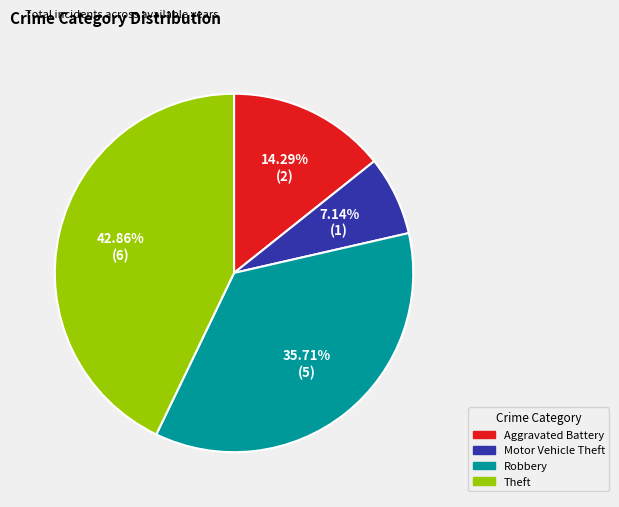

Is Motor Vehicle Theft the majority of the pie?

No